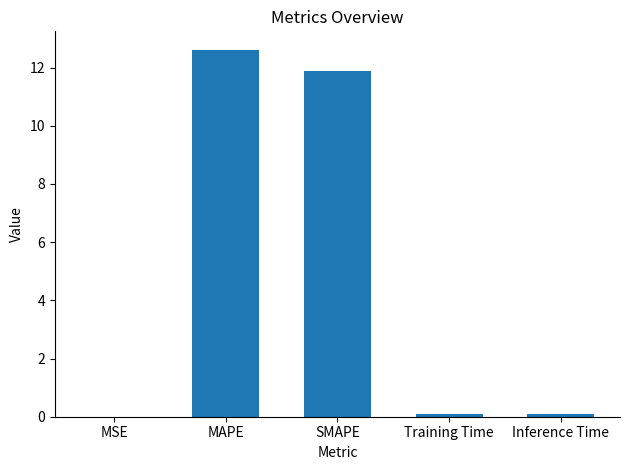

At which category does the chart reach its peak across all series?

MAPE